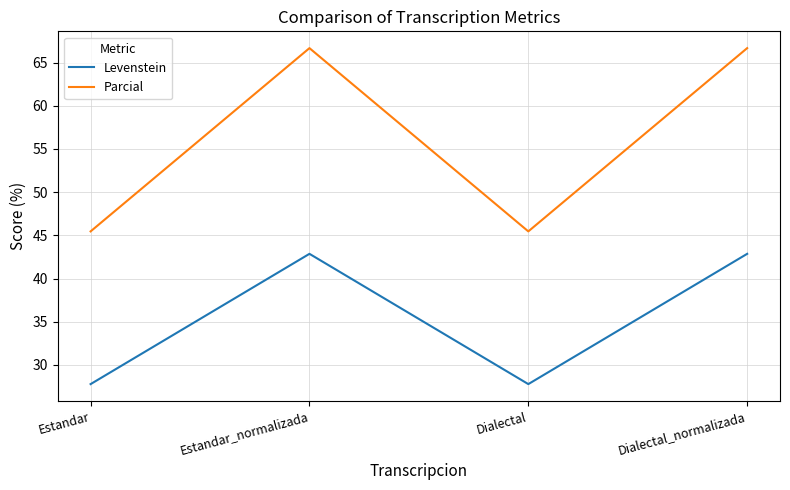

Which series has the largest total across all categories?

Parcial